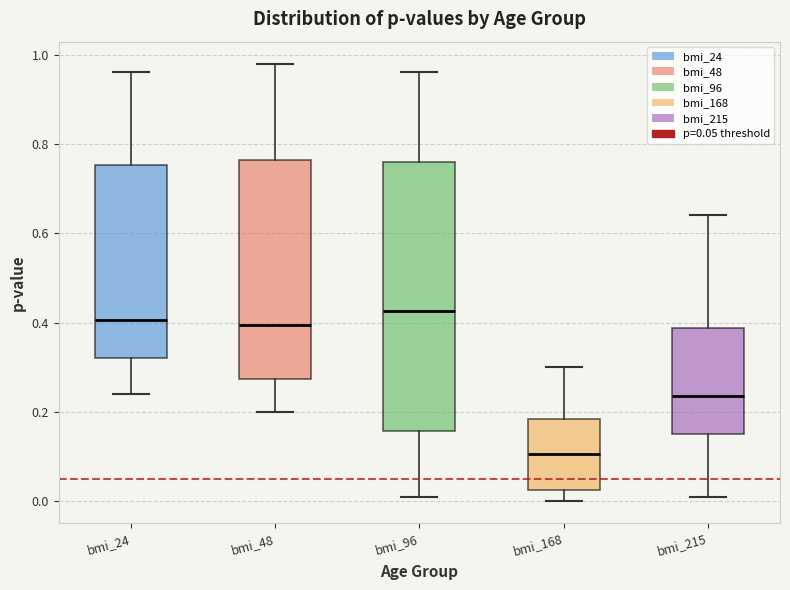

Reading left to right, transcribe this box plot: for each box, give where its median line is, the range the box spans, and where its two whiskers end, as read against the y-axis. The values are not printed on the chart, so give them approximately, as read against the axis.

bmi_24: median 0.40, box 0.32 to 0.76, whiskers 0.24 to 0.96
bmi_48: median 0.40, box 0.28 to 0.76, whiskers 0.20 to 0.98
bmi_96: median 0.42, box 0.16 to 0.76, whiskers 0.02 to 0.96
bmi_168: median 0.10, box 0.02 to 0.18, whiskers 0.00 to 0.30
bmi_215: median 0.24, box 0.16 to 0.38, whiskers 0.02 to 0.64